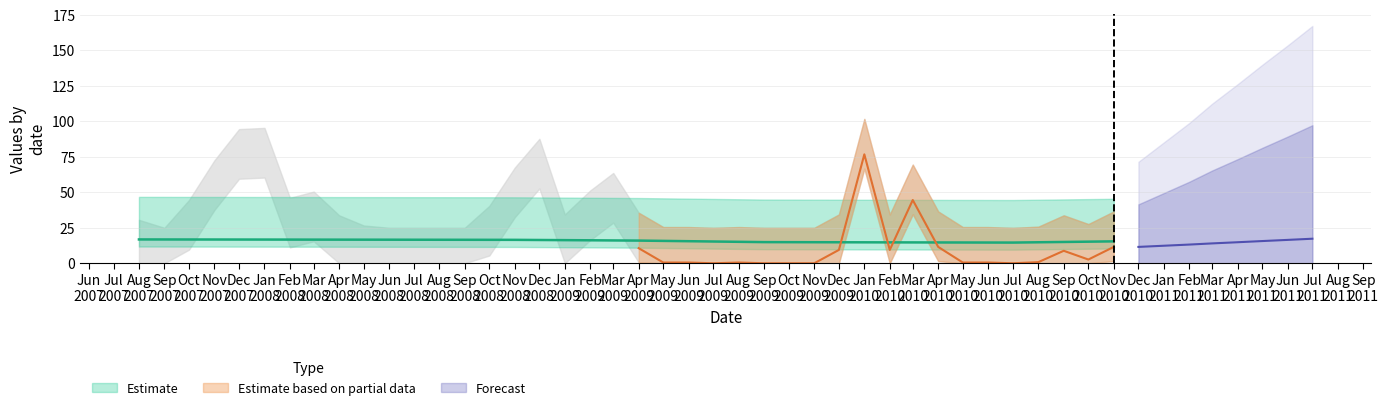

What value does the data have at Oct 2010?

15.2